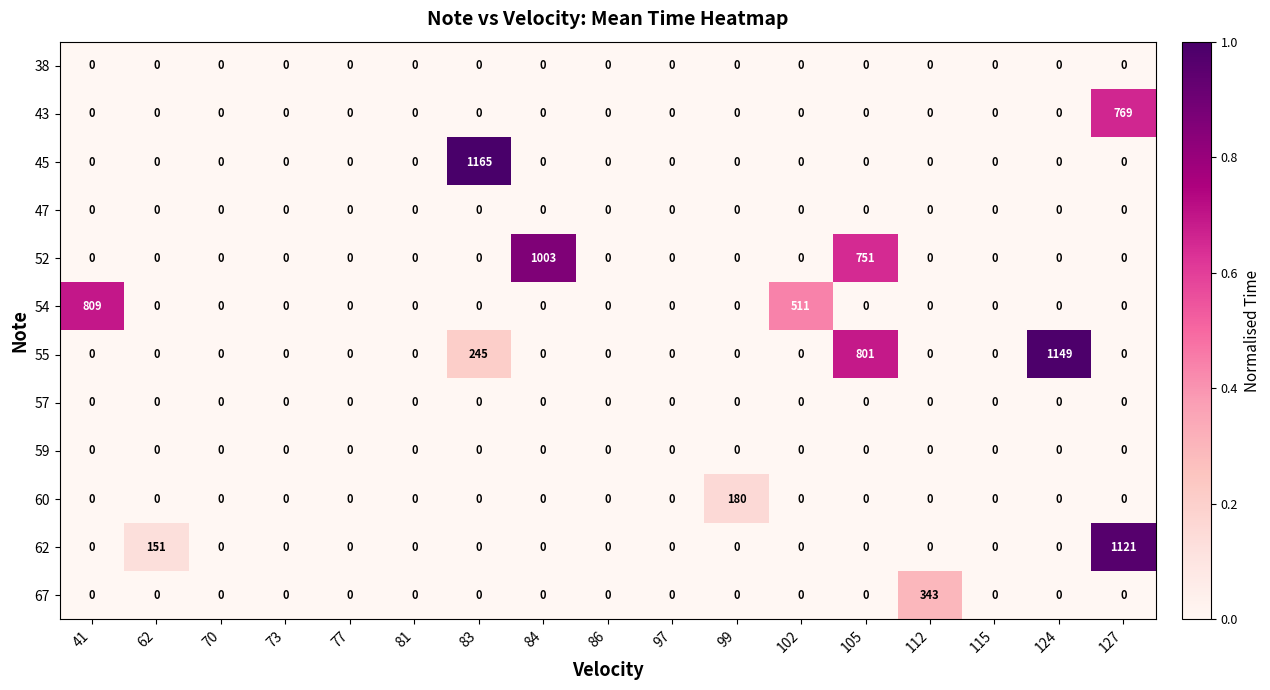

Which series has the largest total across all categories?

55